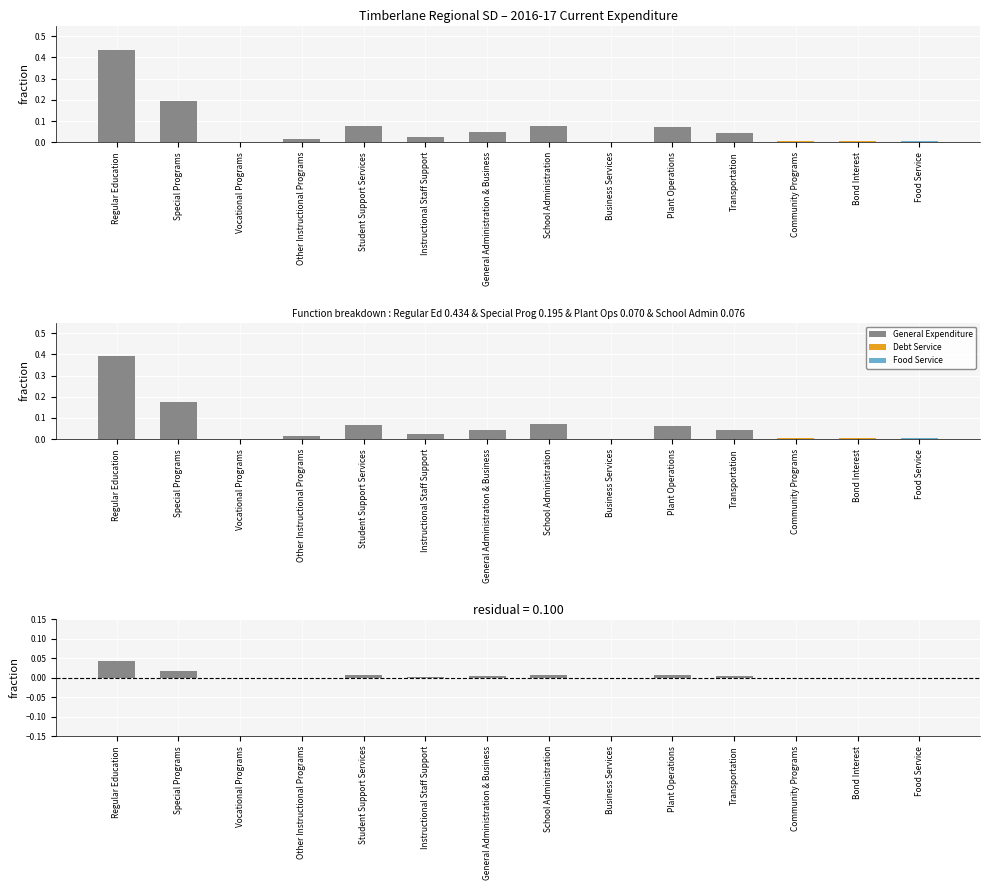

What is the approximate value of Expenditure fraction at Student Support Services?

0.1